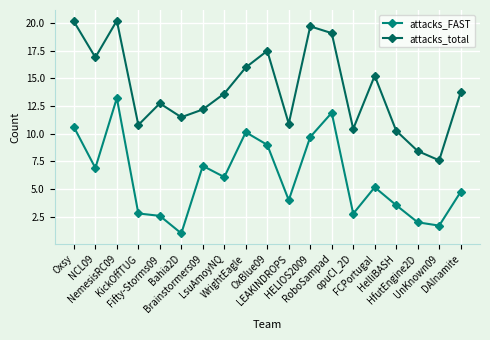

True or false: attacks_FAST has a value of 1.7 at UnKnown09.

True